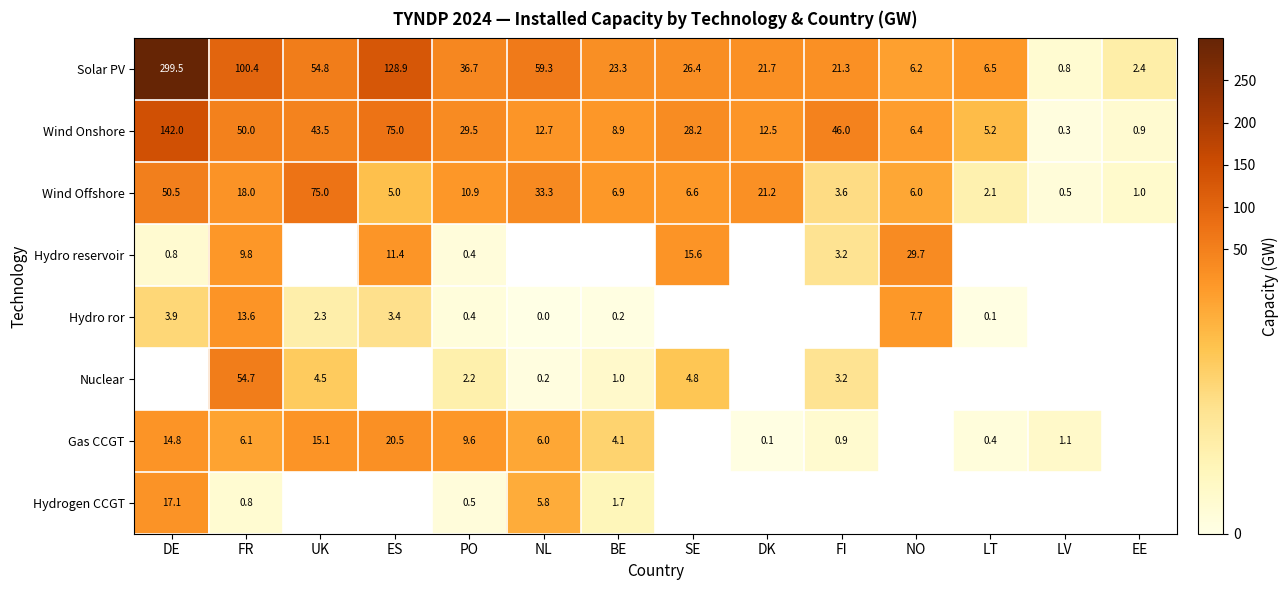

How many categories are shown in the chart?

14